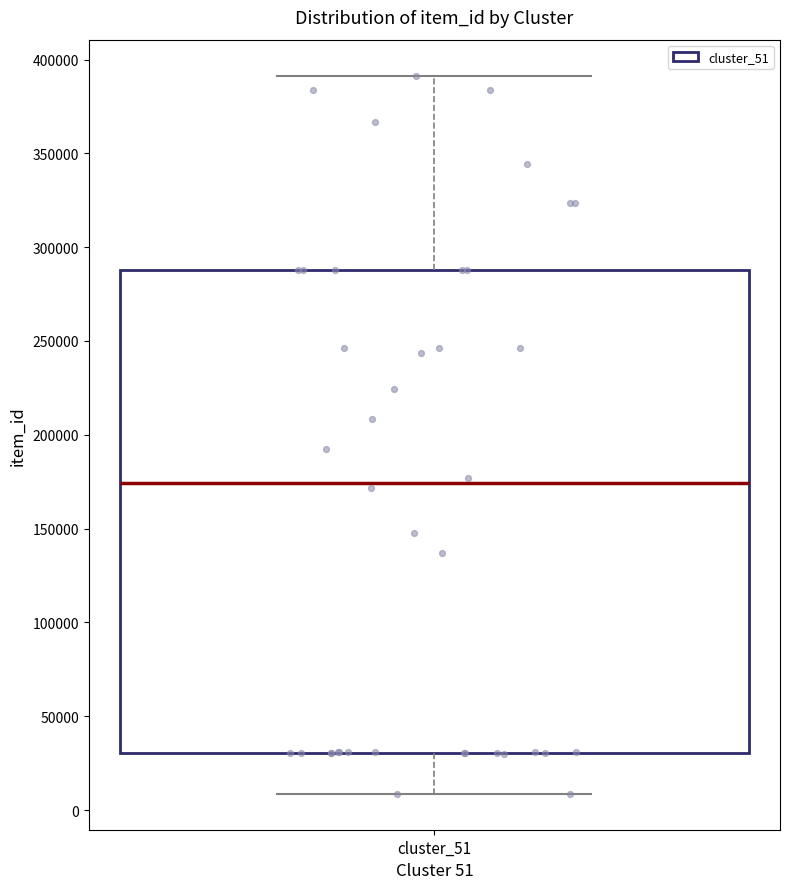

Read this box plot against the y-axis: the position of the median line, the range covered by the box, and the ends of both whiskers. The values are not printed on the chart, so give them approximately, as read against the axis.

median 175000, box 30000 to 290000, whiskers 10000 to 390000